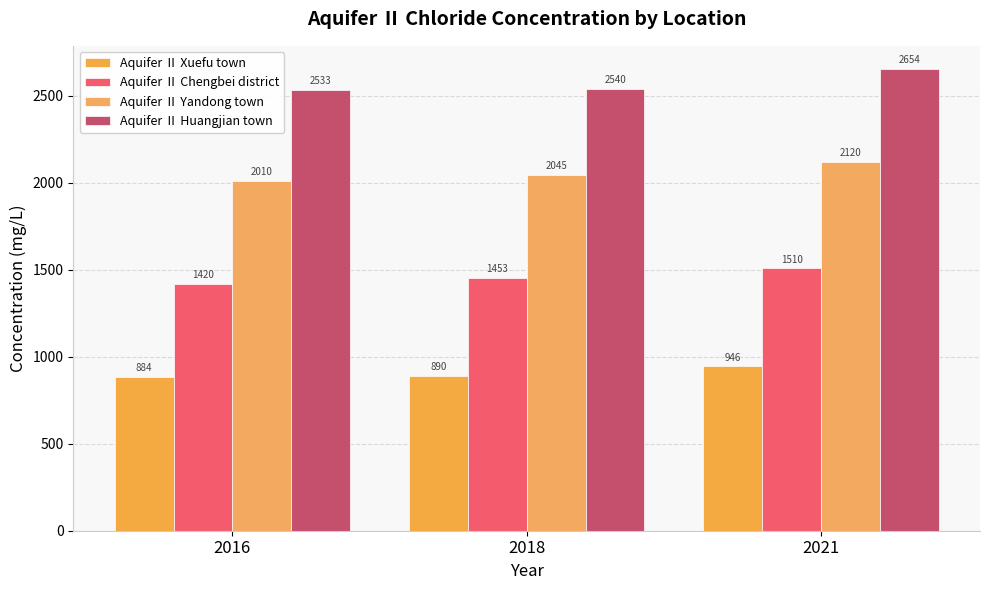

What is the sum of all Aquifer Ⅱ Xuefu town values?

2720